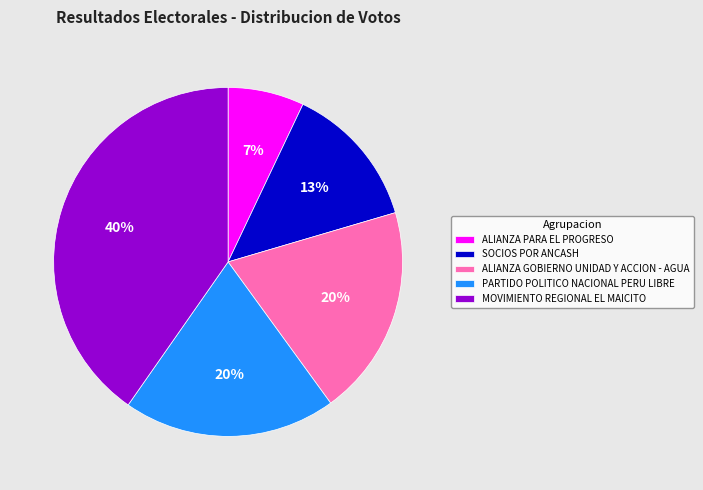

To the nearest percent, what is the average slice percentage?

20%